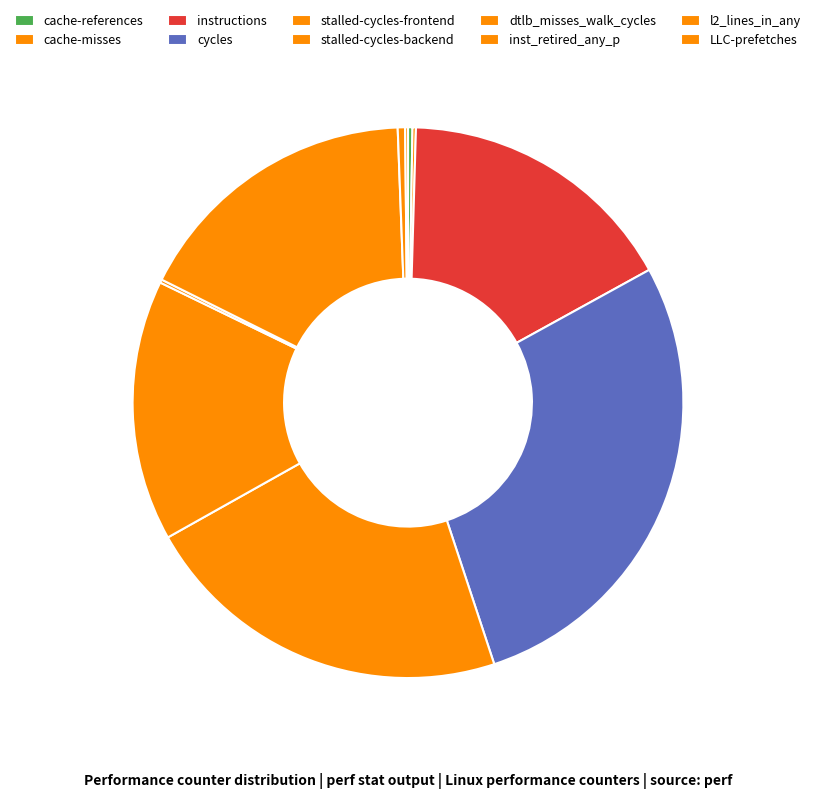

Does any single category account for the majority?

No